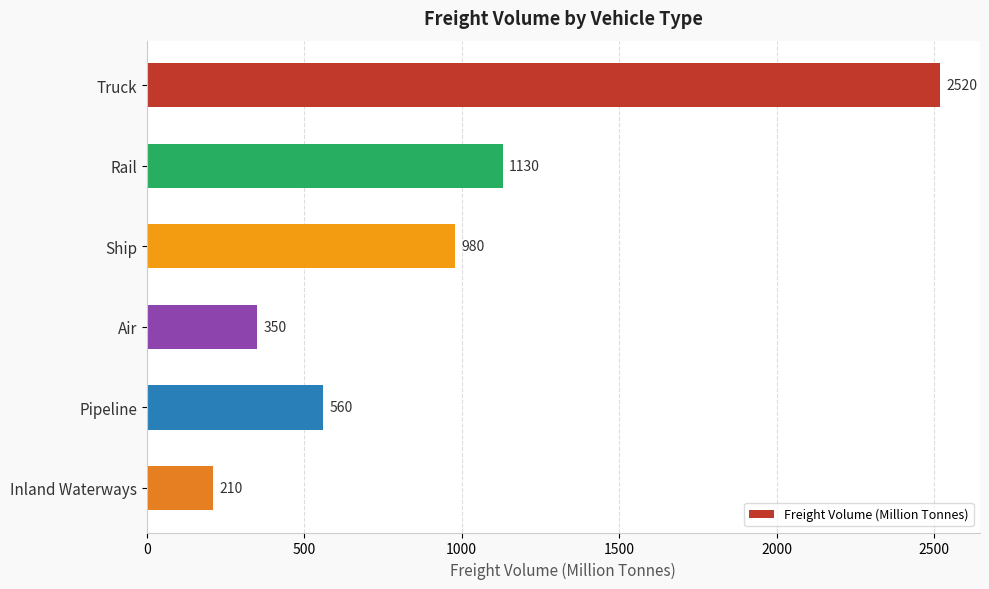

Reading top to bottom, transcribe all the data shown in this chart.

2520	1130	980	350	560	210